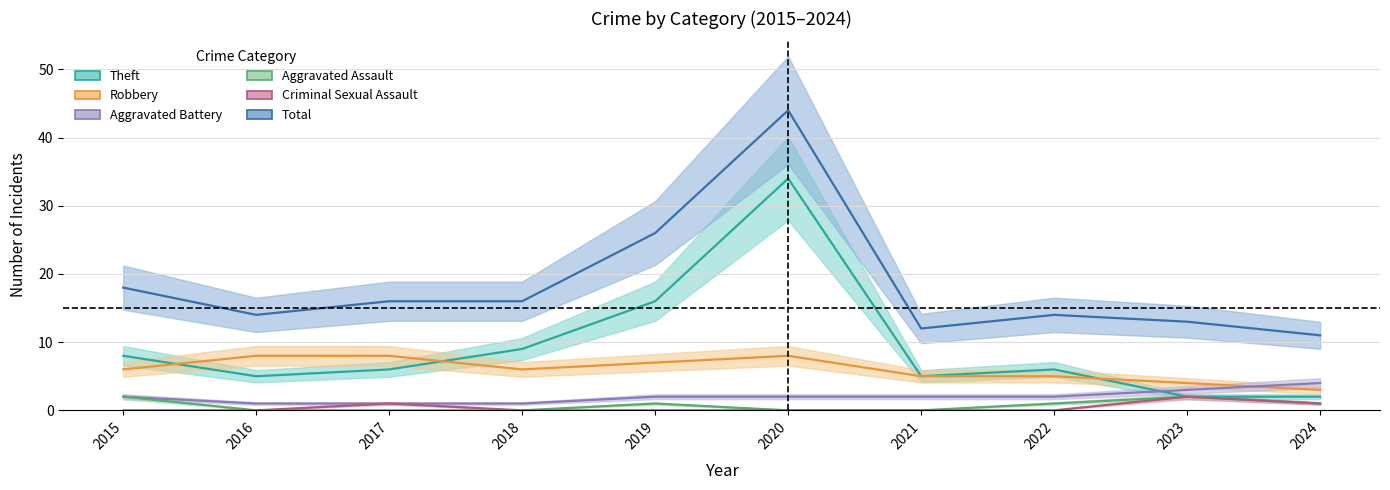

Is this an area chart (filled region under the line)?

No